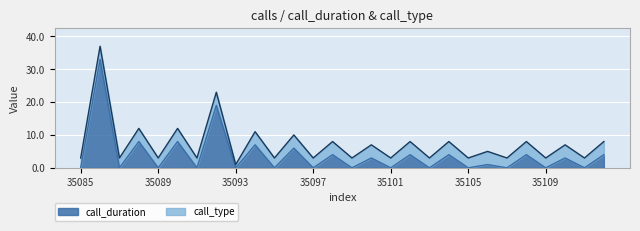

Reading left to right, list all the values displayed in this chart.

0	33	0	8	0	8	0	19	0	7	0	6	0	4	0	3	0	4	0	4	0	1	0	4	0	3	0	4